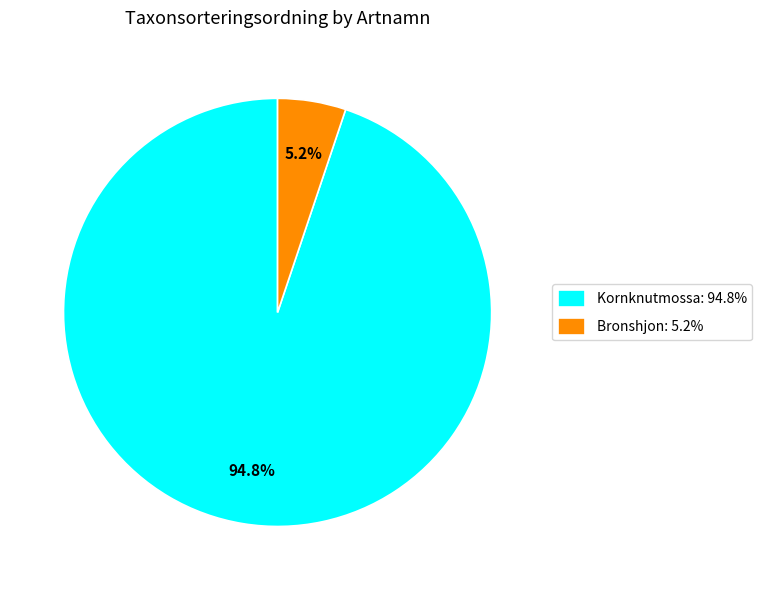

How many slices are in this pie chart?

2